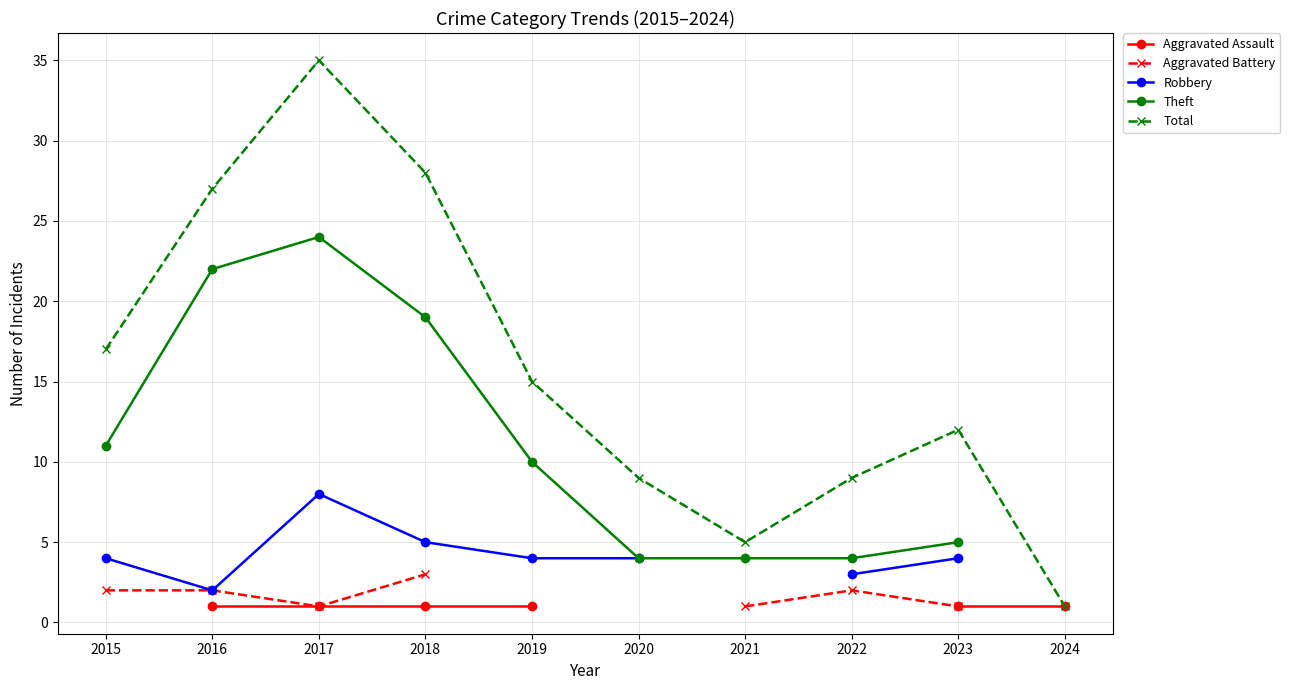

What is the difference between the highest and lowest values at 2023?

11.0